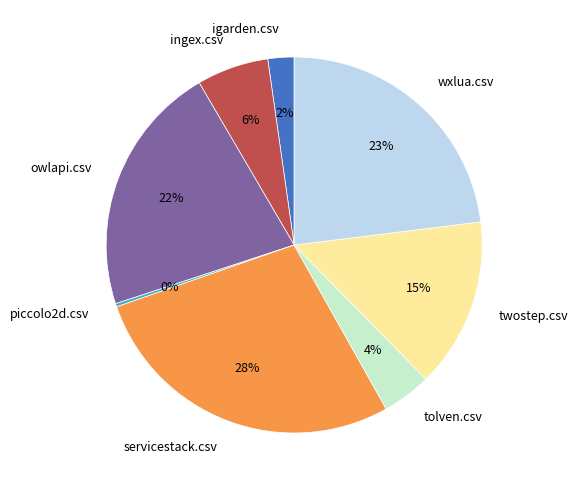

Combined, do igarden.csv and owlapi.csv account for over 50%?

No